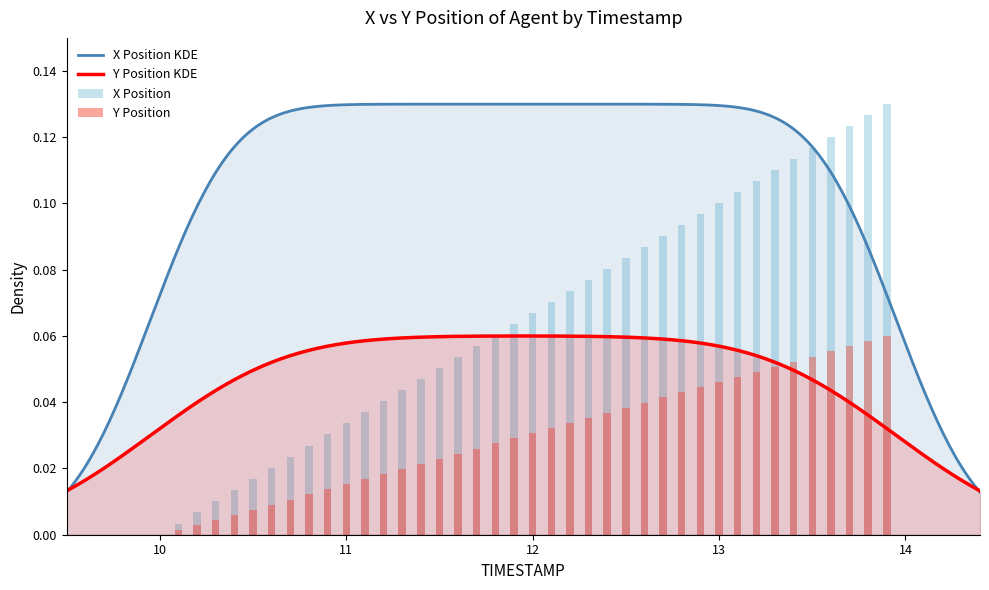

Where is Y Position nearest to the value 0?

10.0